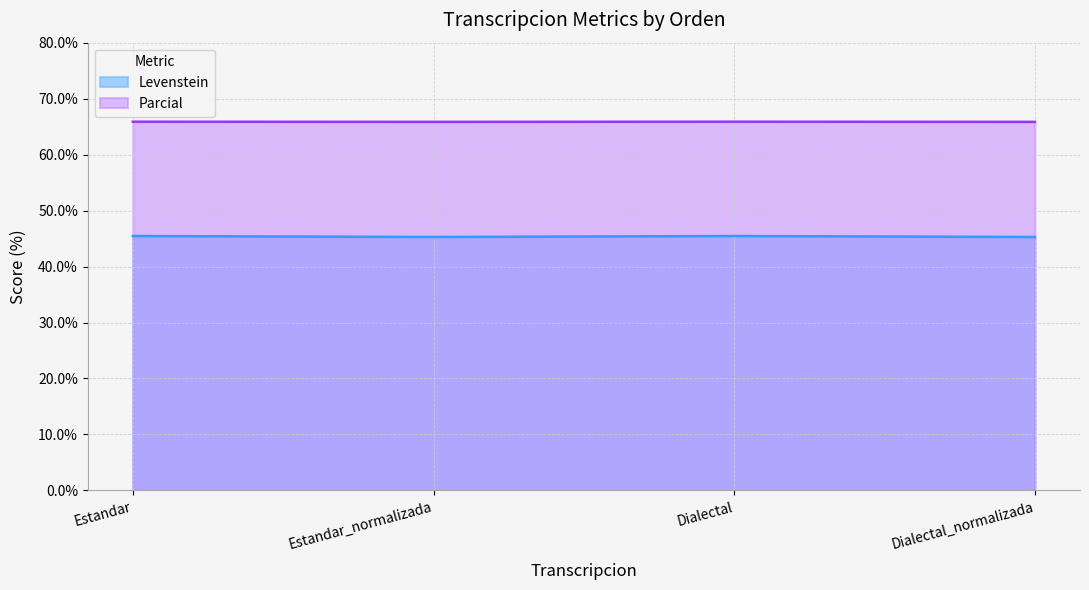

What is the difference between the highest and lowest values at Dialectal_normalizada?

20.6